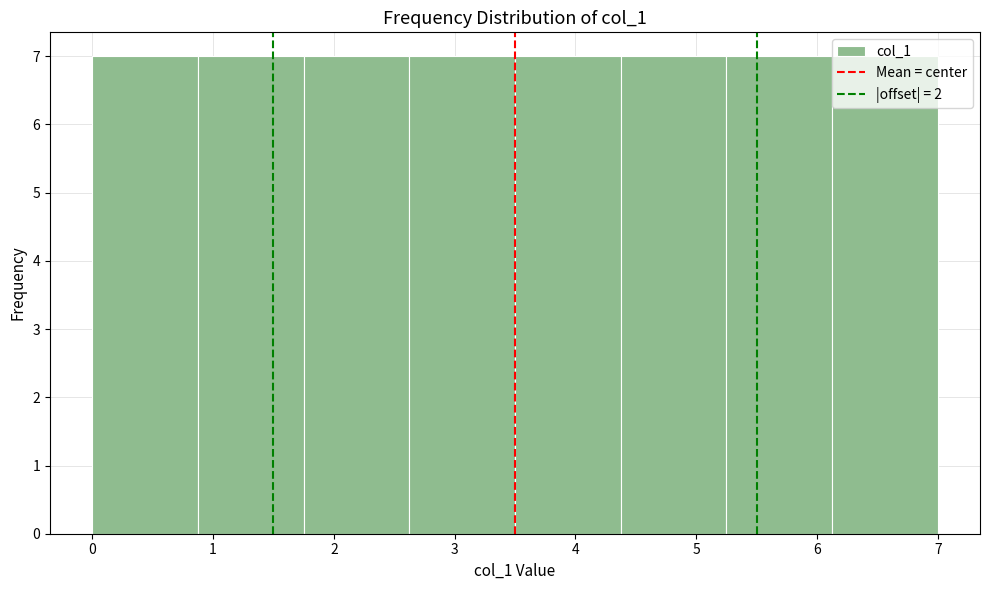

Reading left to right, list every bar in this chart as the range it spans on the x-axis followed by its height. Neither the bar edges nor the heights are printed on the chart, so give them approximately, as read against the axes.

0.0 to 0.9: 7
0.9 to 1.8: 7
1.8 to 2.6: 7
2.6 to 3.5: 7
3.5 to 4.4: 7
4.4 to 5.3: 7
5.3 to 6.1: 7
6.1 to 7.0: 7